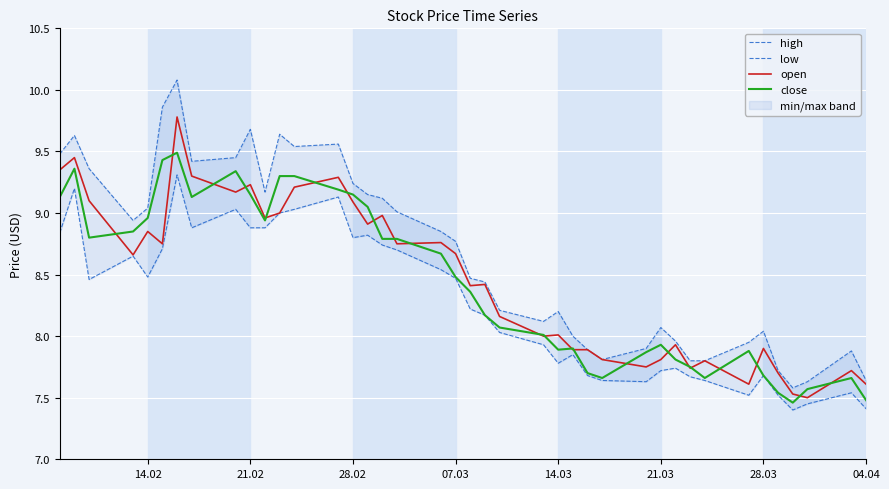

True or false: close has more than 1 interior local peaks.

True